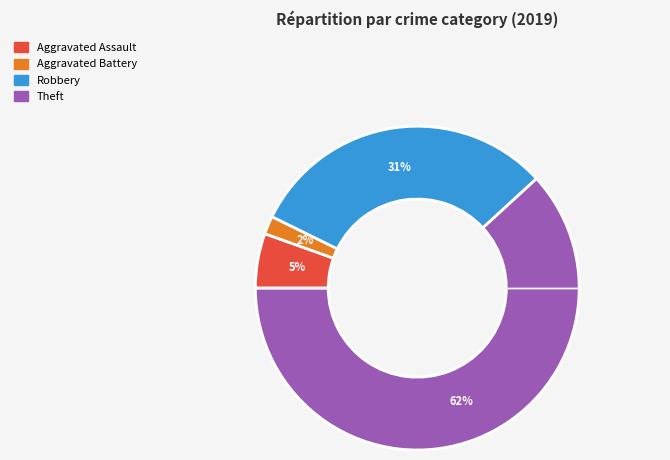

Is there a majority slice in this chart?

Yes